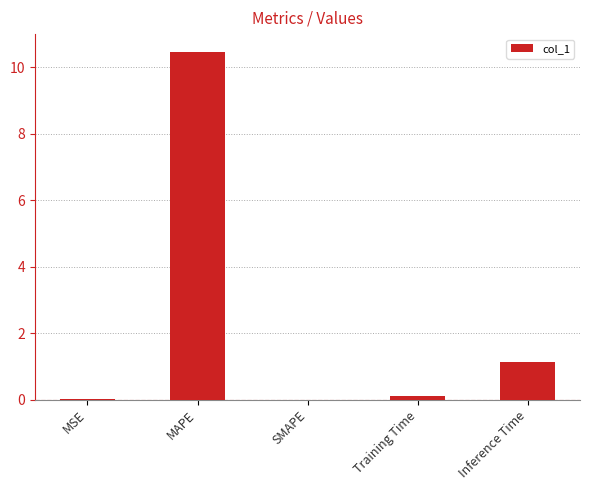

What is the greatest value displayed?

10.5